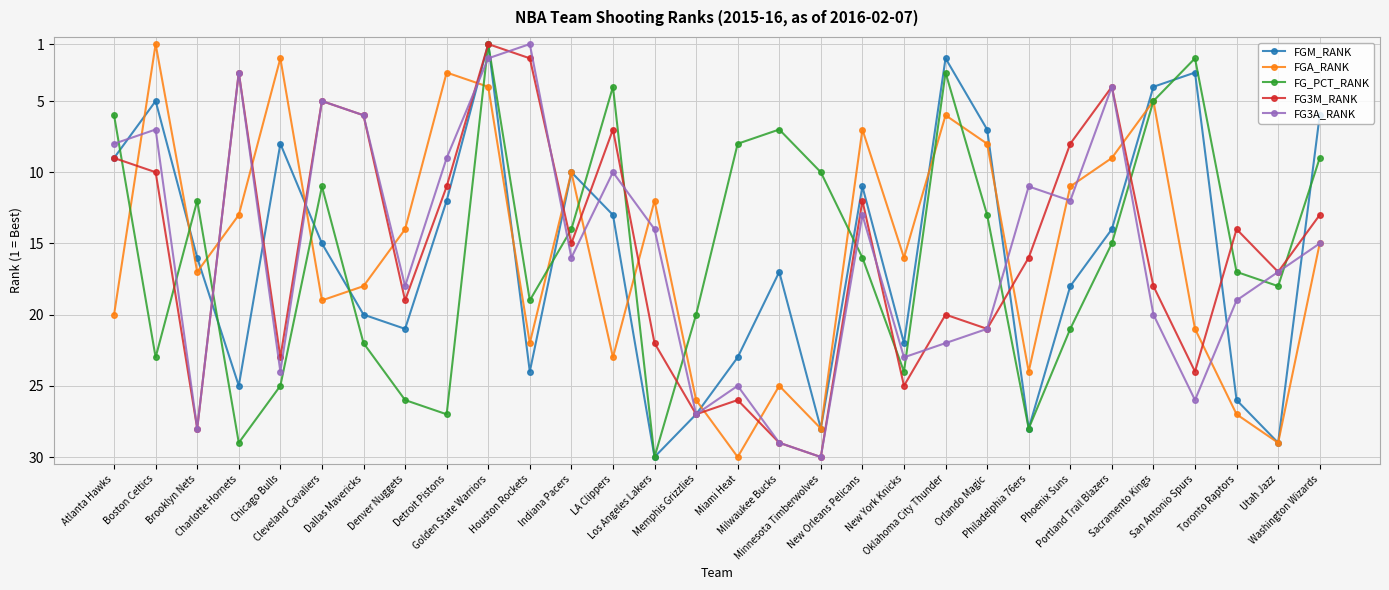

Between which two adjacent categories do FGA_RANK and FGM_RANK first intersect?

Atlanta Hawks and Boston Celtics